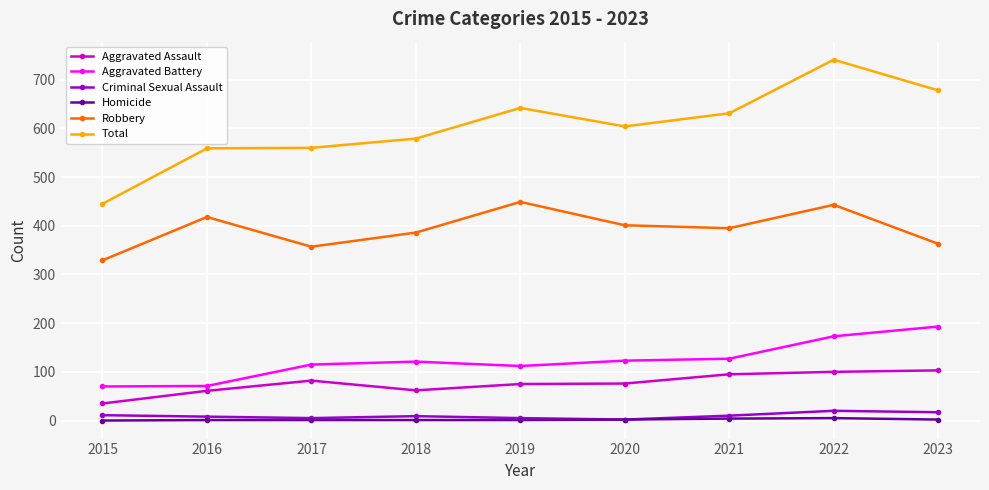

The value of Total at 2019 is 642. True or false?

True